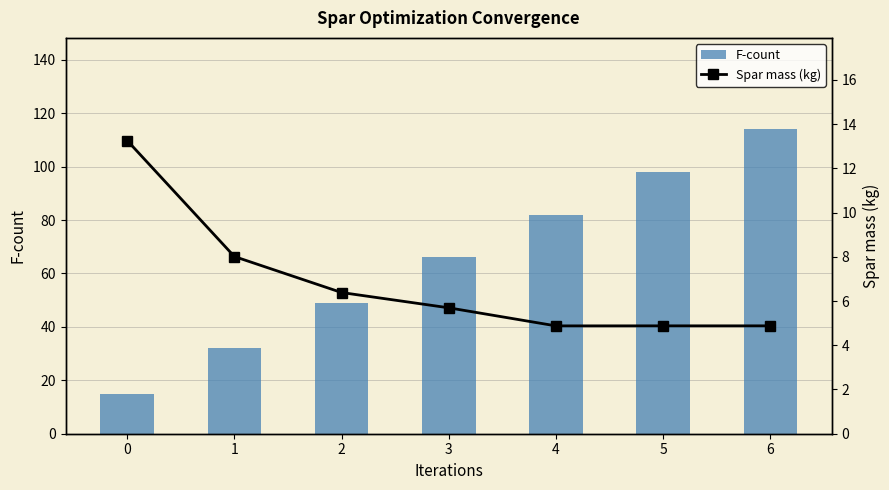

The F-count series shows 114.0 at 6. True or false?

True